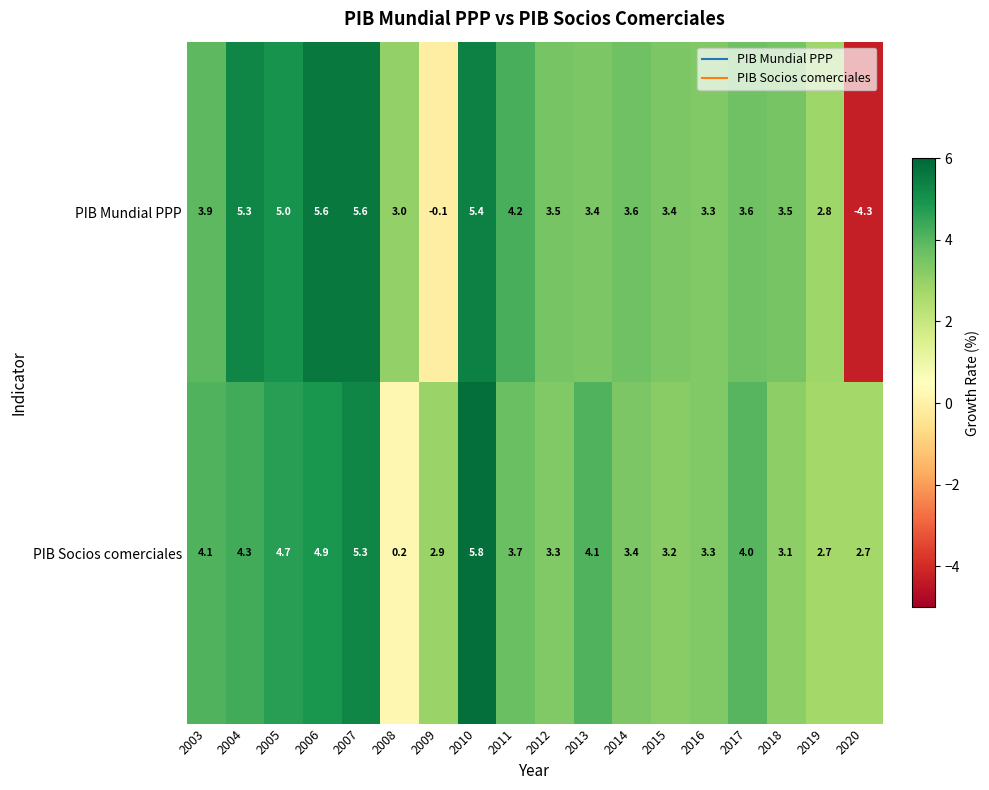

Read the PIB Socios comerciales value at 2010.

5.8